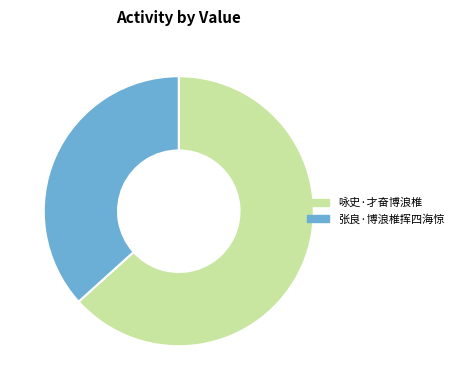

Is it true that 张良·博浪椎挥四海惊 is 30% of the pie?

False